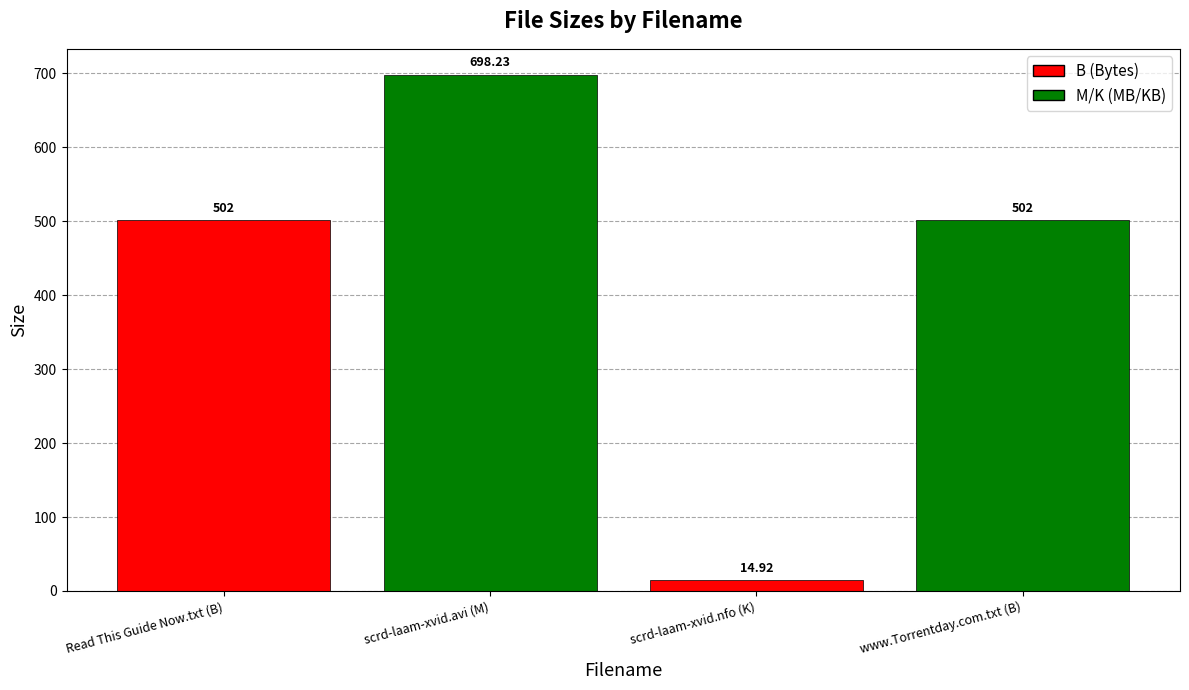

Reading left to right, transcribe all the data shown in this chart.

502.0	698.2	14.9	502.0